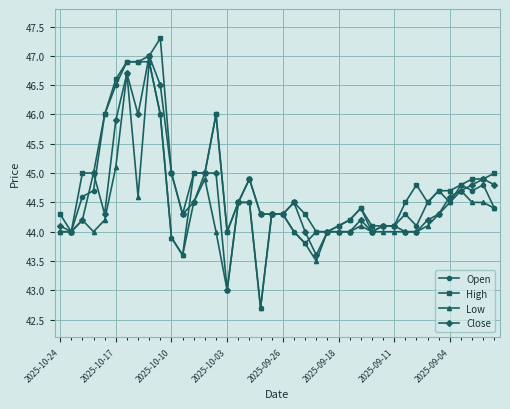

Reading left to right, list all the values displayed in this chart.

Open: 44.0	44.0	44.6	44.7	46.0	46.5	46.9	46.9	46.9	46.0	43.9	43.6	45.0	45.0	46.0	44.0	44.5	44.5	42.7	44.3	44.3	44.0	43.8	44.0	44.0	44.1	44.2	44.4	44.0	44.1	44.1	44.3	44.1	44.5	44.7	44.5	44.8	44.7	44.8	44.4
High: 44.3	44.0	45.0	45.0	46.0	46.6	46.9	46.9	47.0	47.3	45.0	44.3	45.0	45.0	46.0	44.0	44.5	44.9	44.3	44.3	44.3	44.5	44.3	44.0	44.0	44.1	44.2	44.4	44.1	44.1	44.1	44.5	44.8	44.5	44.7	44.7	44.8	44.9	44.9	45.0
Low: 44.0	44.0	44.2	44.0	44.2	45.1	46.7	44.6	46.9	46.0	43.9	43.6	44.5	44.9	44.0	43.0	44.5	44.5	42.7	44.3	44.3	44.0	43.8	43.5	44.0	44.0	44.0	44.1	44.0	44.0	44.0	44.0	44.0	44.1	44.3	44.5	44.7	44.5	44.5	44.4
Close: 44.1	44.0	44.2	45.0	44.3	45.9	46.7	46.0	47.0	46.5	45.0	44.3	44.5	45.0	45.0	43.0	44.5	44.9	44.3	44.3	44.3	44.5	44.0	43.6	44.0	44.0	44.0	44.2	44.0	44.1	44.1	44.0	44.0	44.2	44.3	44.6	44.7	44.8	44.9	44.8